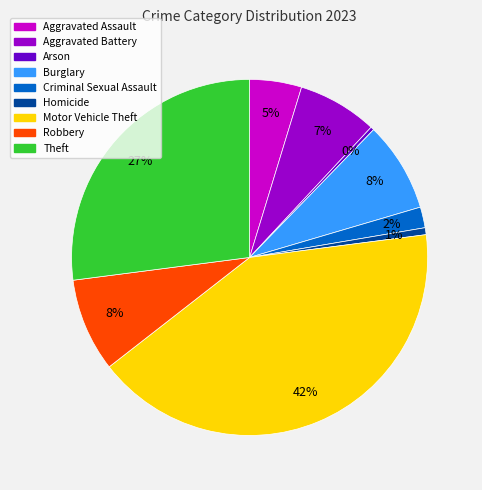

Is Aggravated Battery the majority of the pie?

No